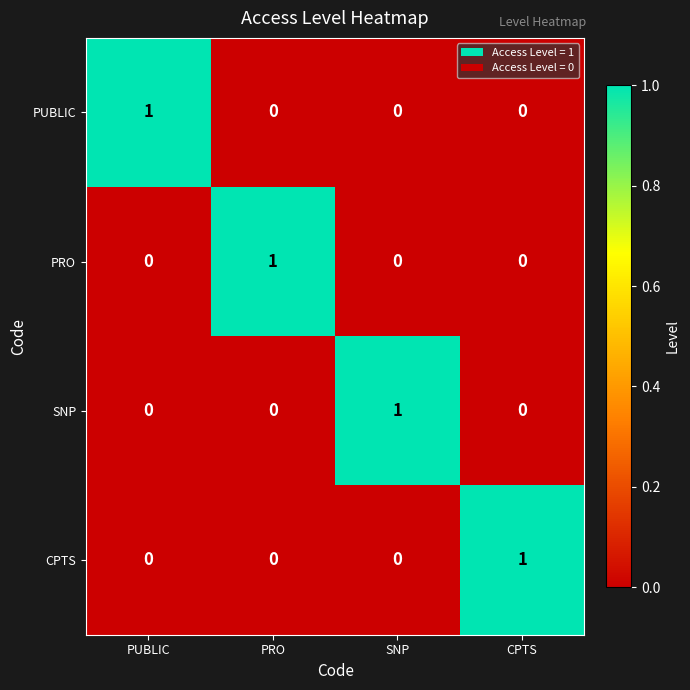

The SNP series shows 0 at CPTS. True or false?

True